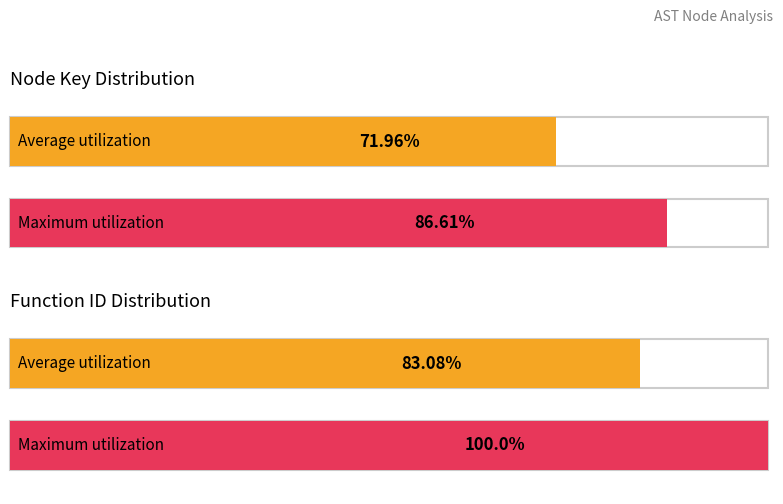

True or false: functionId has a value of 9685605 at 6.

False